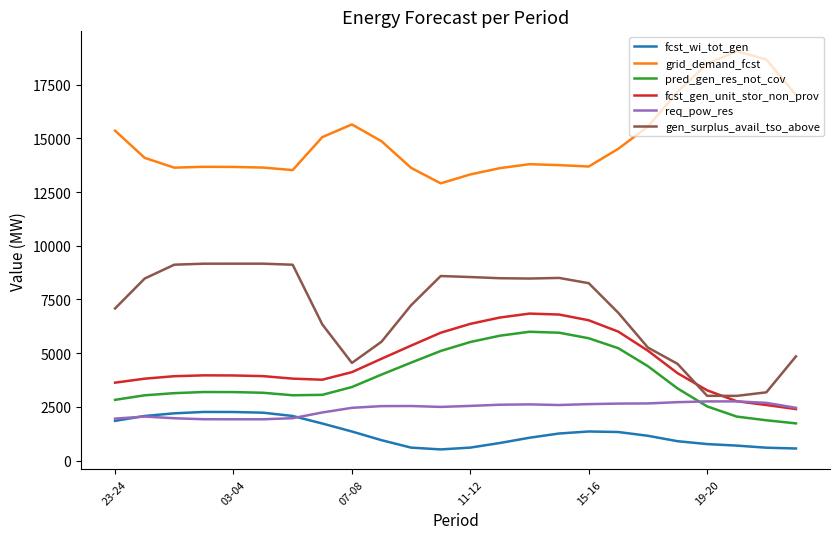

True or false: req_pow_res and grid_demand_fcst intersect in this chart.

False